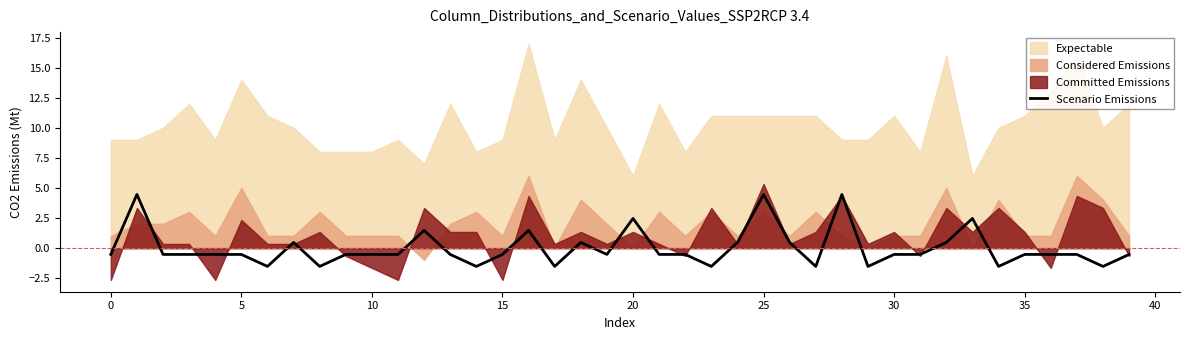

What is the highest value of the Scenario Emissions series?

4.5